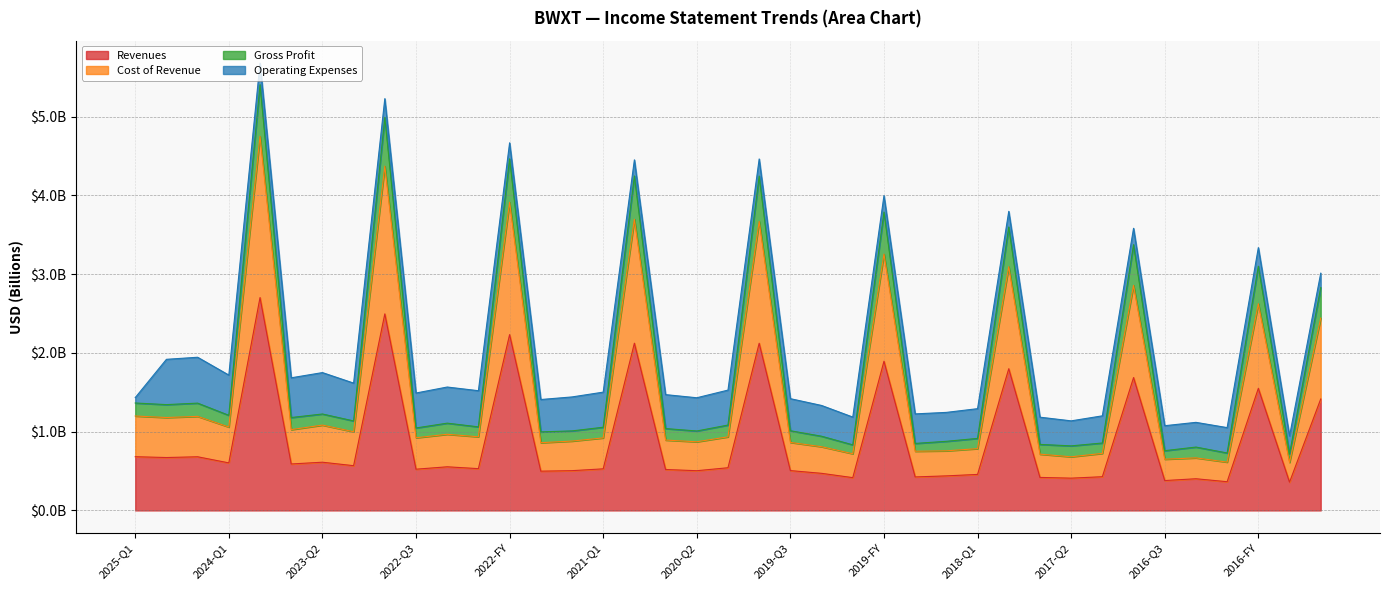

What is the difference between the Revenues values at 2020-Q1 and 2018-FY?

1.3